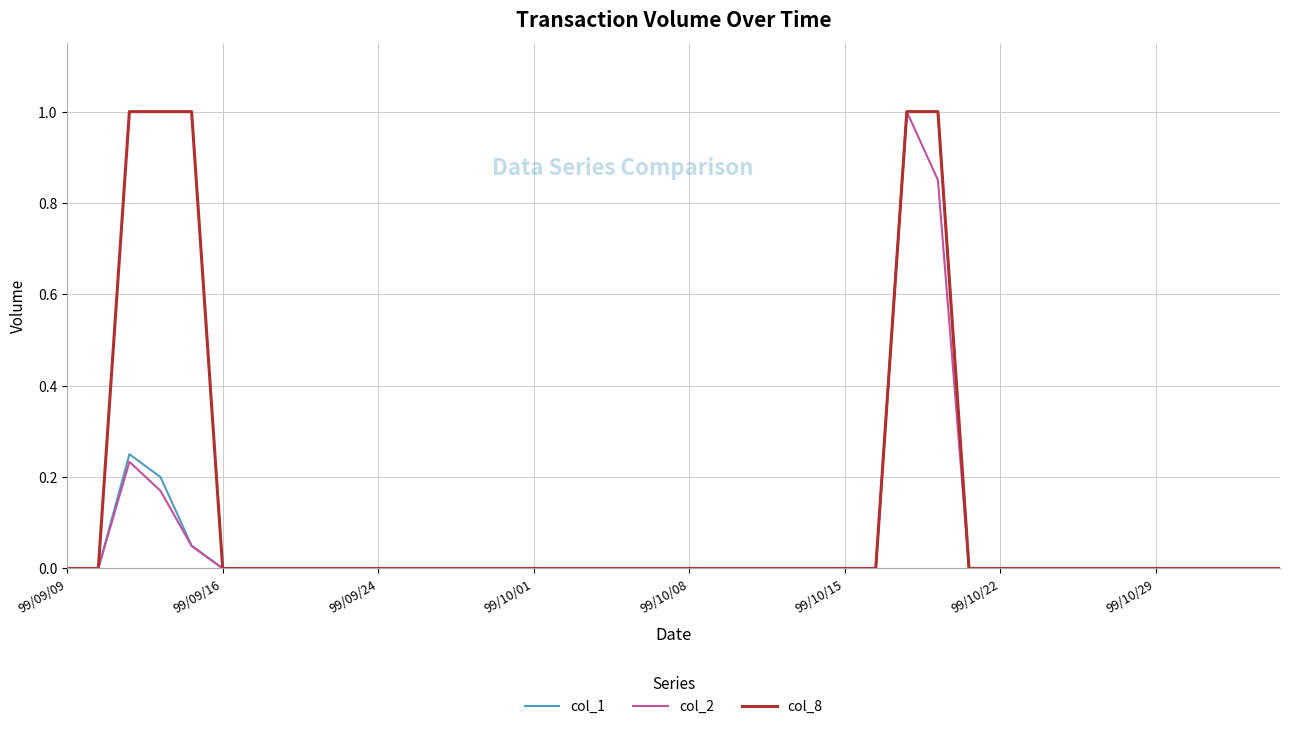

Which series has the largest total across all categories?

col_8